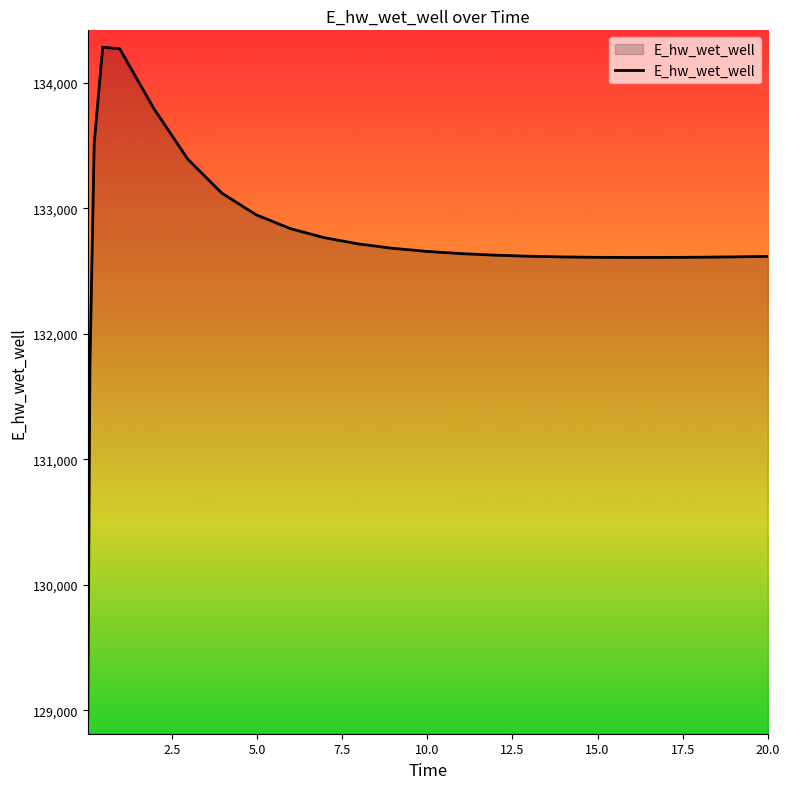

What is the minimum value shown in the chart?

128942.0